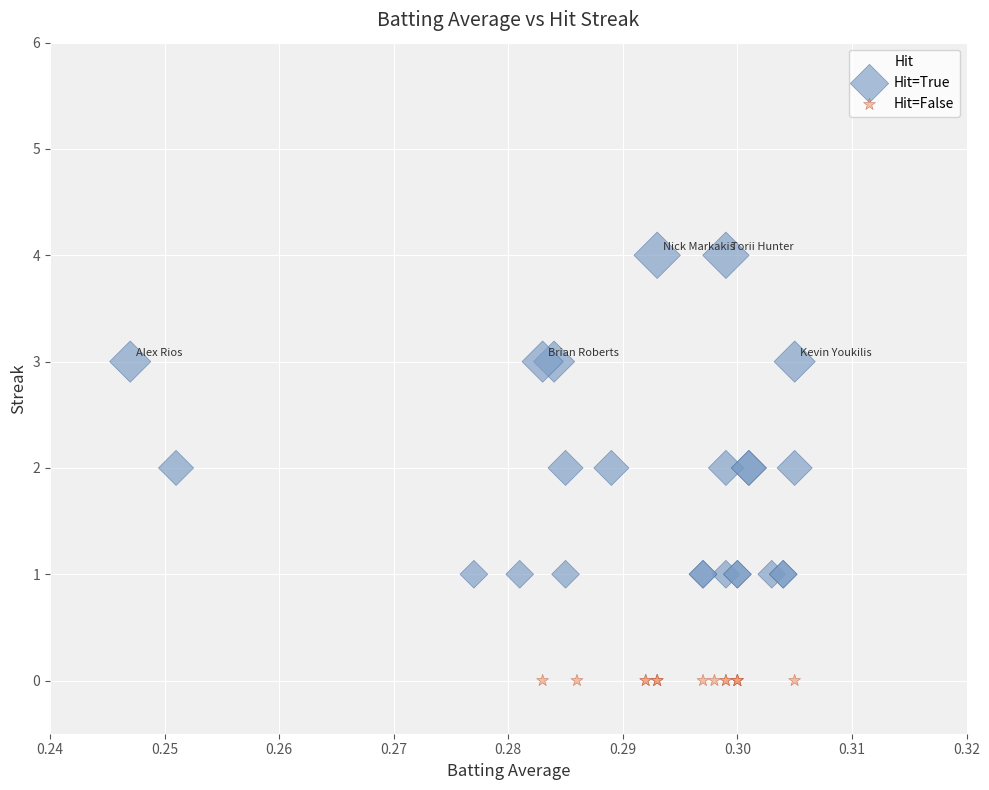

Which series reaches the maximum Y coordinate?

Hit=True